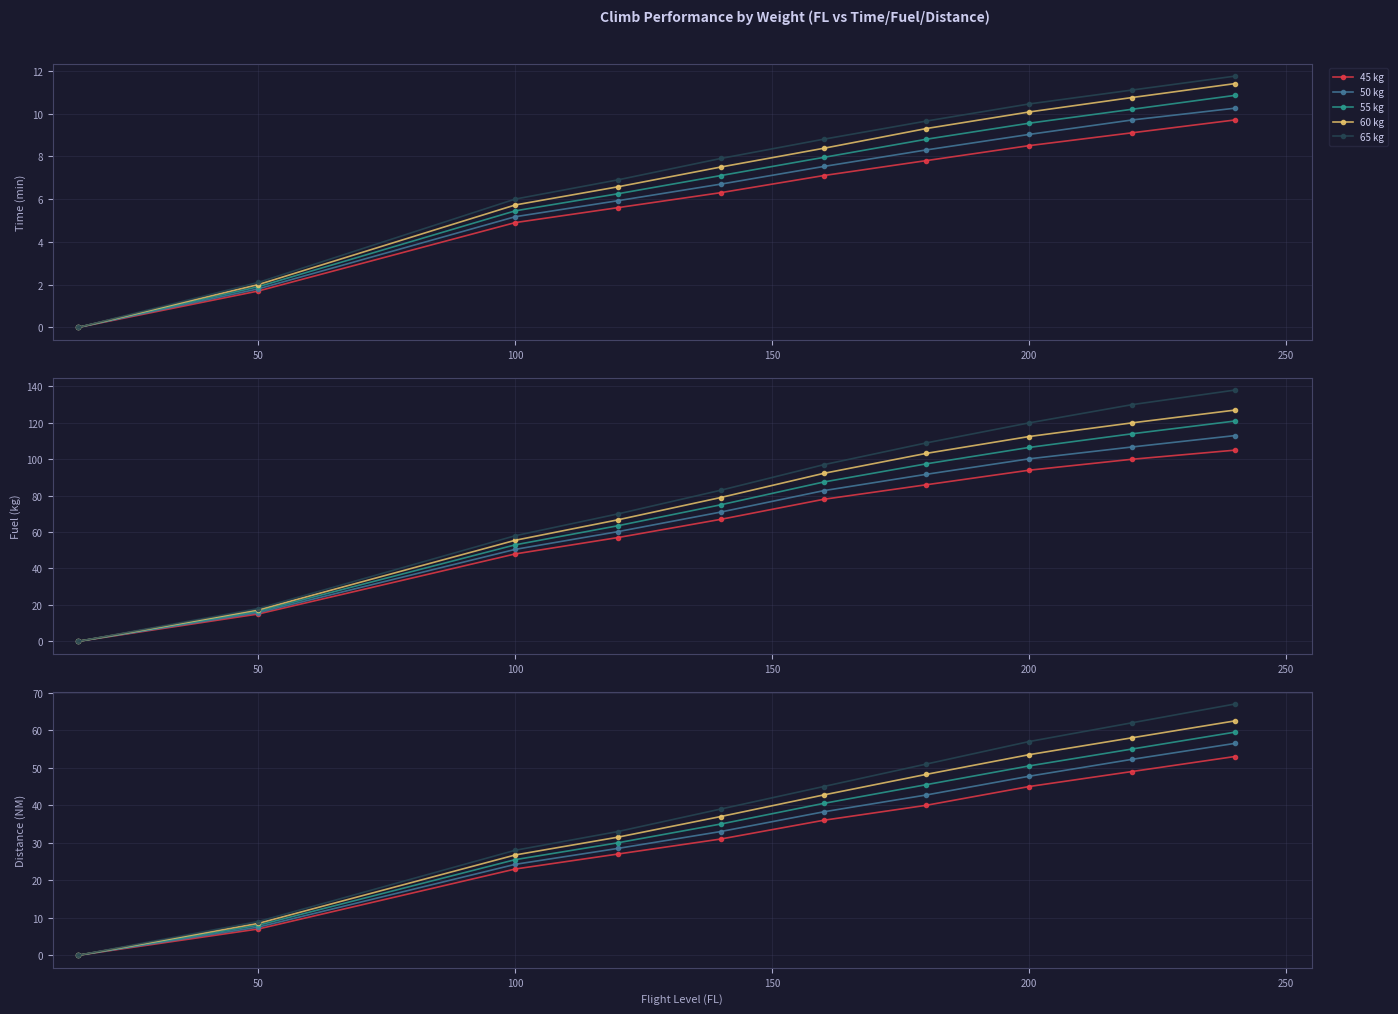

The value of 50 kg at 9 is 100.8. True or false?

False